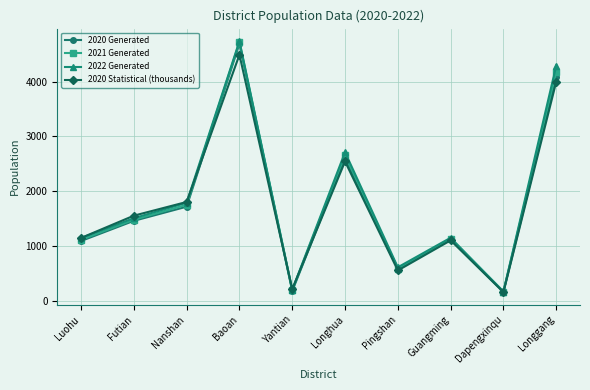

The 2021 Generated series shows 1114.0 at Luohu. True or false?

True